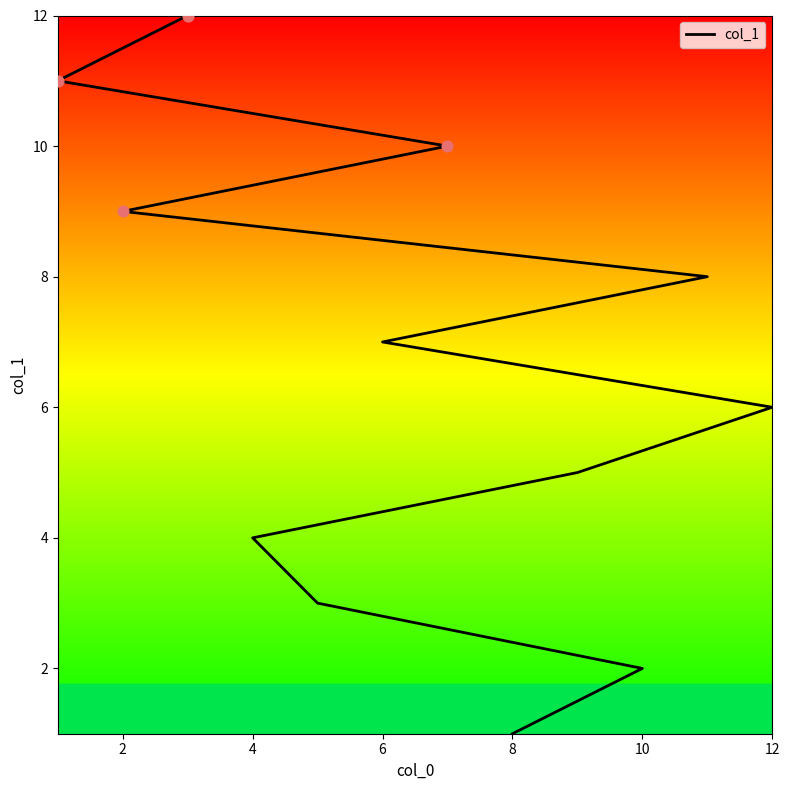

Between 8 and 8, which is larger?

8